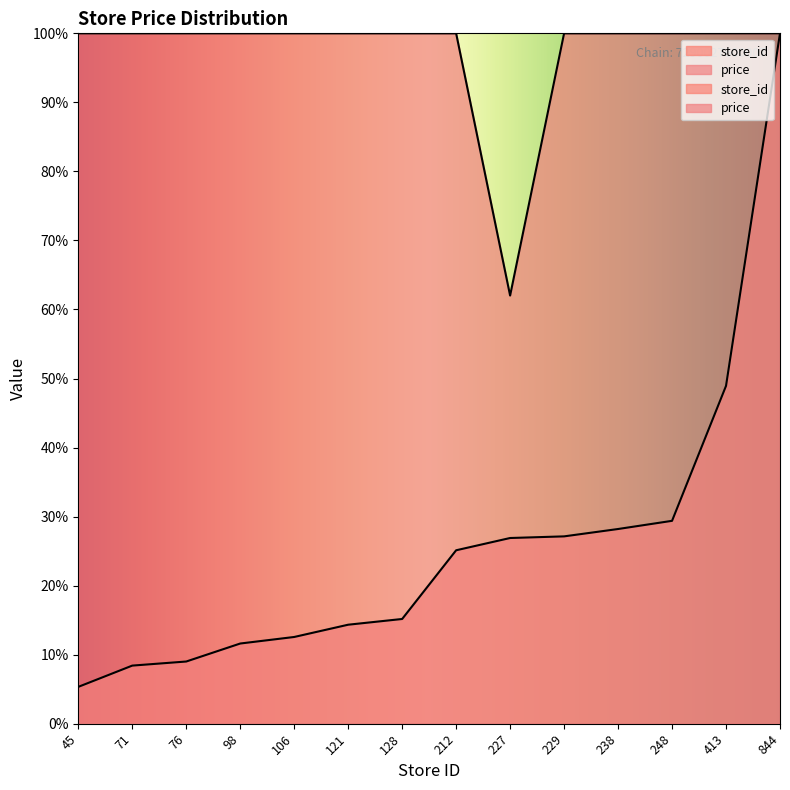

In price, how many points are lower than both neighbors (excluding endpoints)?

1